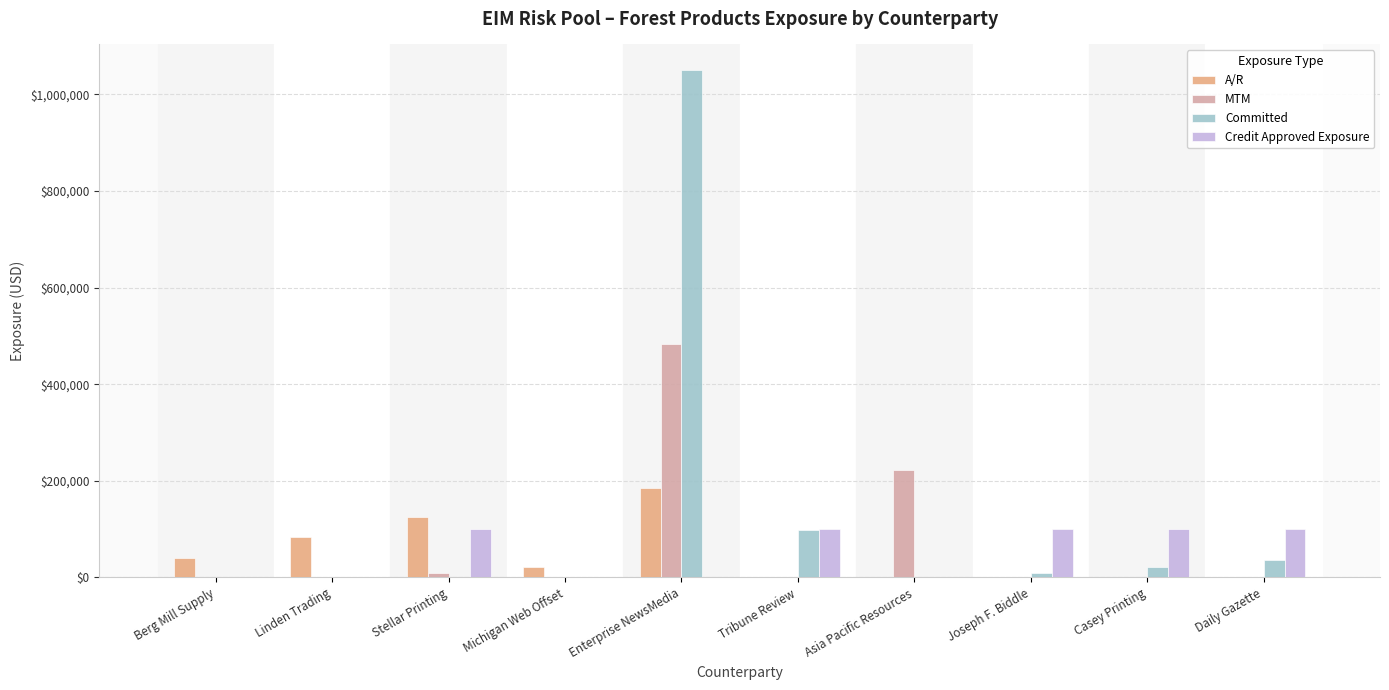

What is the sum of all MTM values?

715277.0